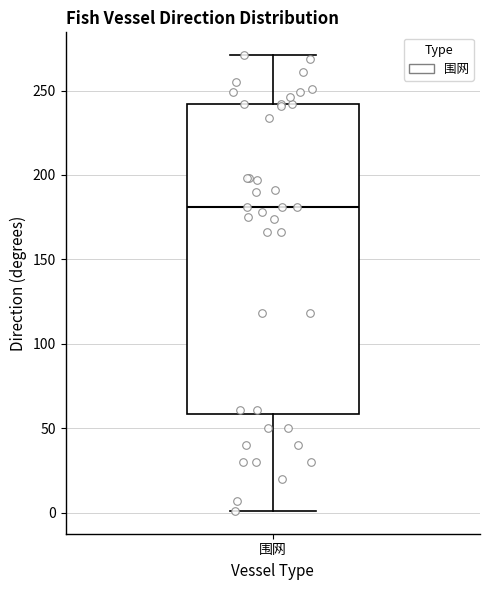

Transcribe this box plot: give where the median line is, the range the box spans, and where the two whiskers end, as read against the y-axis. The values are not printed on the chart, so give them approximately, as read against the axis.

median 180, box 60 to 240, whiskers 0 to 270